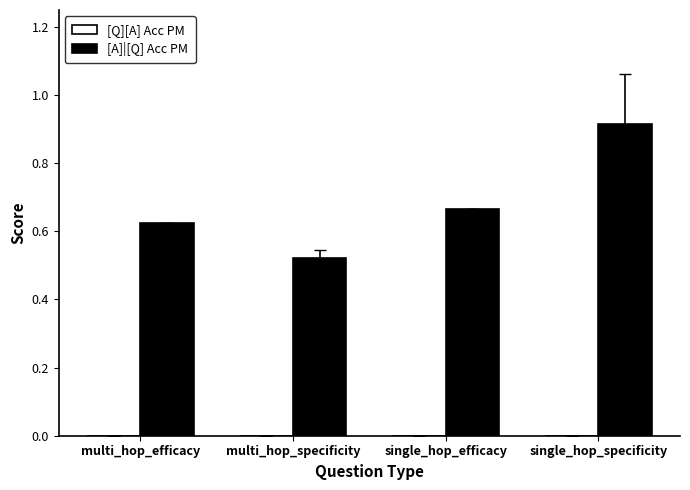

How many values are between 0 and 1?

4